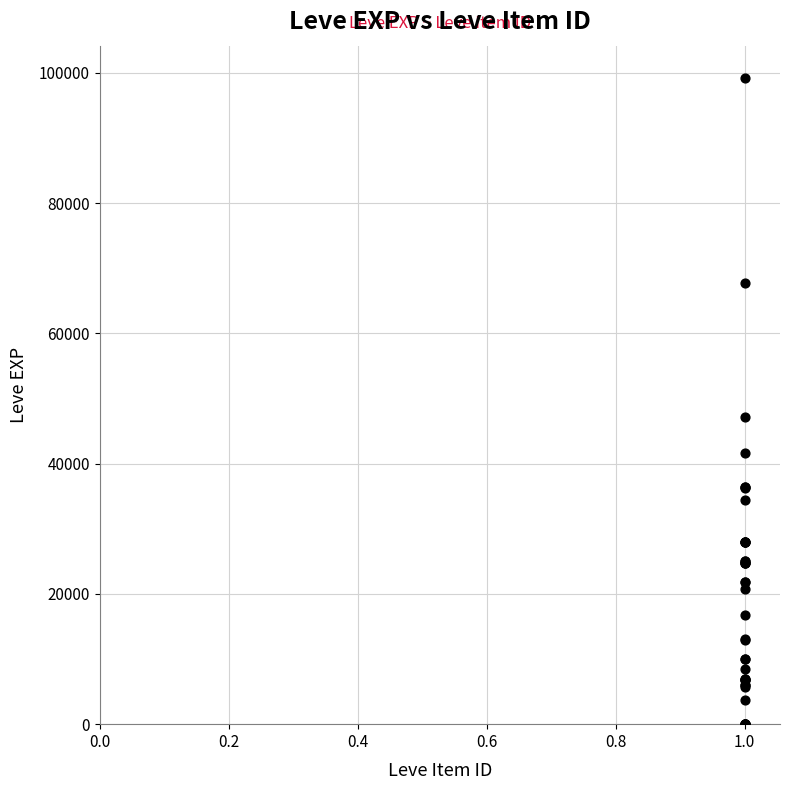

What Y value in the scatter plot is closest to 49610?

47200